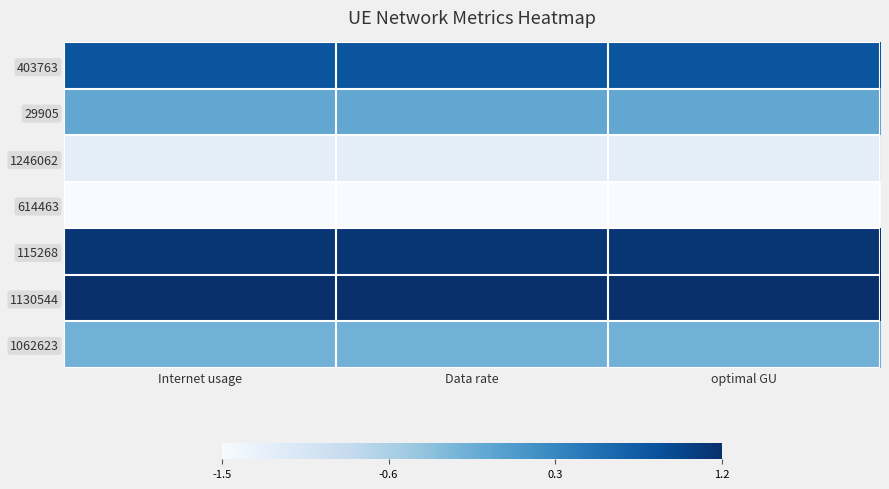

List the series in order of their peak value, highest first.

1130544, 115268, 403763, 29905, 1062623, 1246062, 614463